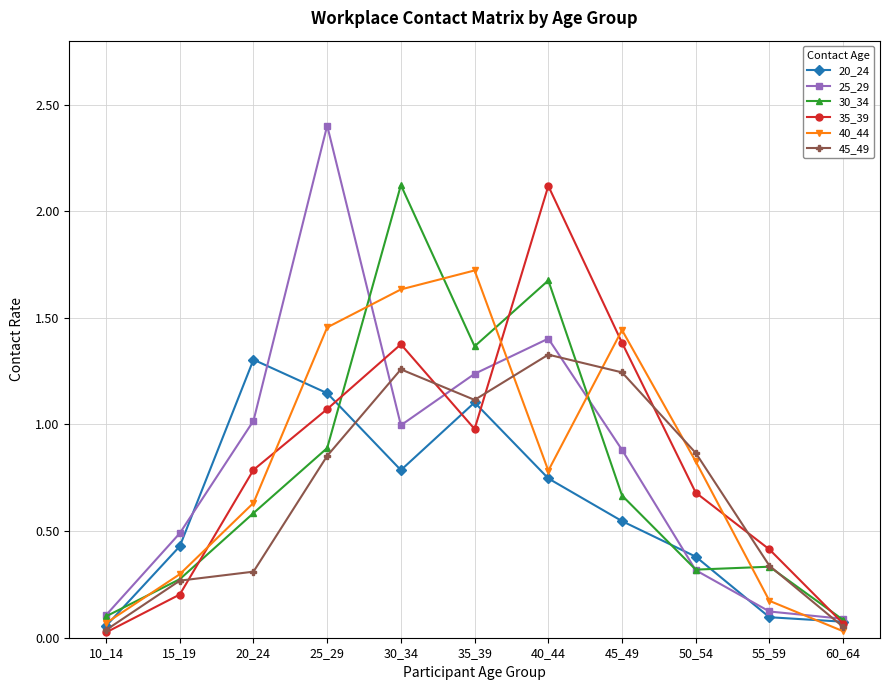

At which category does 25_29 reach its first local peak?

25_29